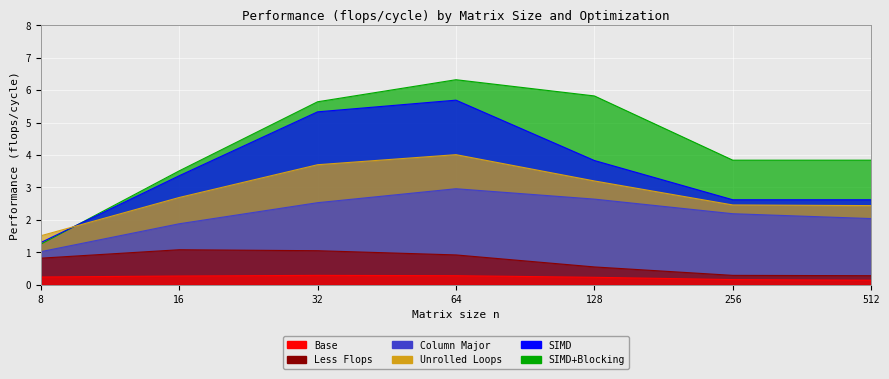

Count the SIMD+Blocking values in the range 3 to 5.

3